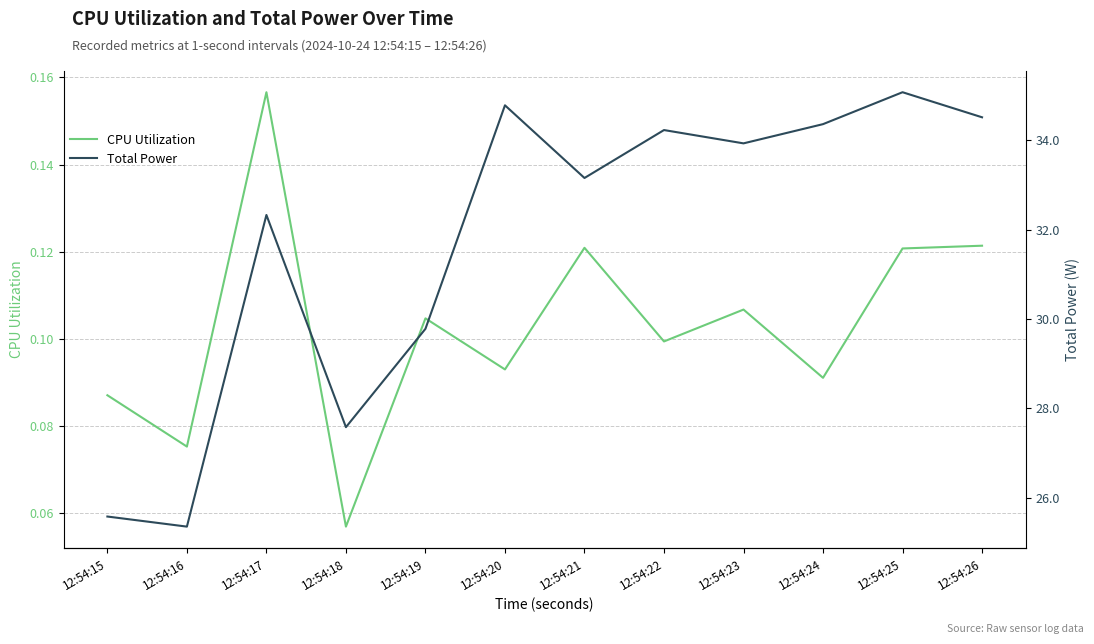

List the series in order of their peak value, highest first.

Total Power, CPU Utilization